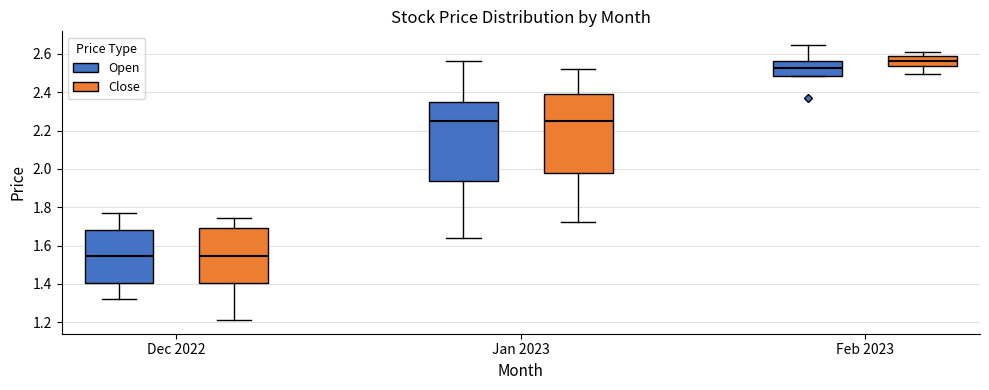

Reading left to right, transcribe this box plot: for each box, give where its median line is, the range the box spans, and where its two whiskers end, as read against the y-axis. The values are not printed on the chart, so give them approximately, as read against the axis.

Dec 2022 (Open): median 1.54, box 1.40 to 1.68, whiskers 1.32 to 1.76
Dec 2022 (Close): median 1.54, box 1.40 to 1.68, whiskers 1.22 to 1.74
Jan 2023 (Open): median 2.26, box 1.94 to 2.34, whiskers 1.64 to 2.56
Jan 2023 (Close): median 2.26, box 1.98 to 2.40, whiskers 1.72 to 2.52
Feb 2023 (Open): median 2.52, box 2.48 to 2.56, whiskers 2.48 to 2.64
Feb 2023 (Close): median 2.56, box 2.54 to 2.58, whiskers 2.50 to 2.60